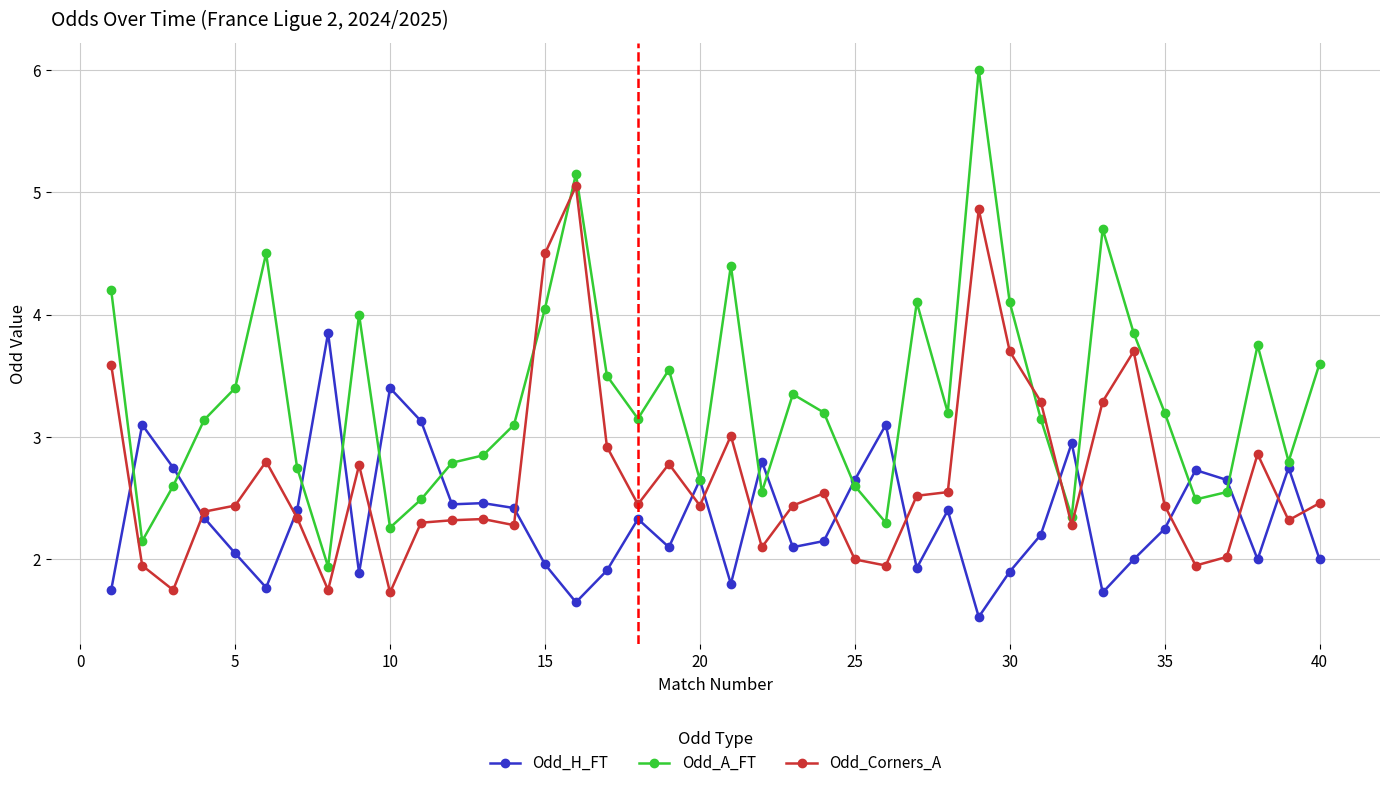

List the series in order of their overall mean, lowest first.

Odd_H_FT, Odd_Corners_A, Odd_A_FT